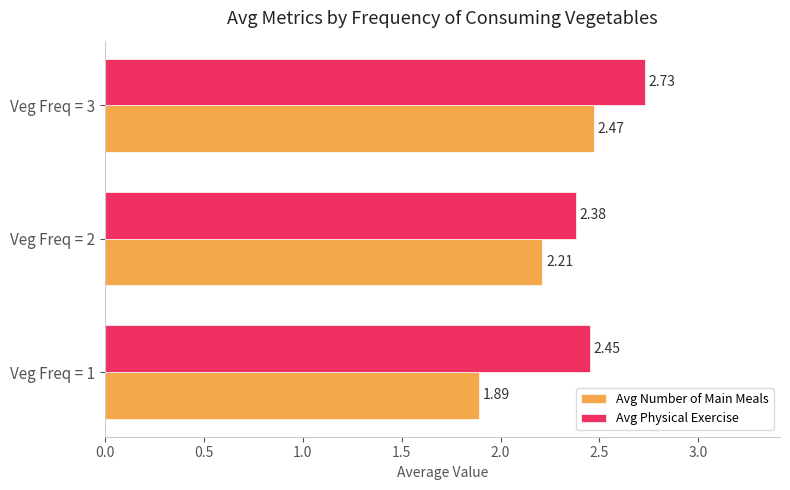

What is the difference between the maximum and second lowest values in the Avg Physical Exercise series?

0.3